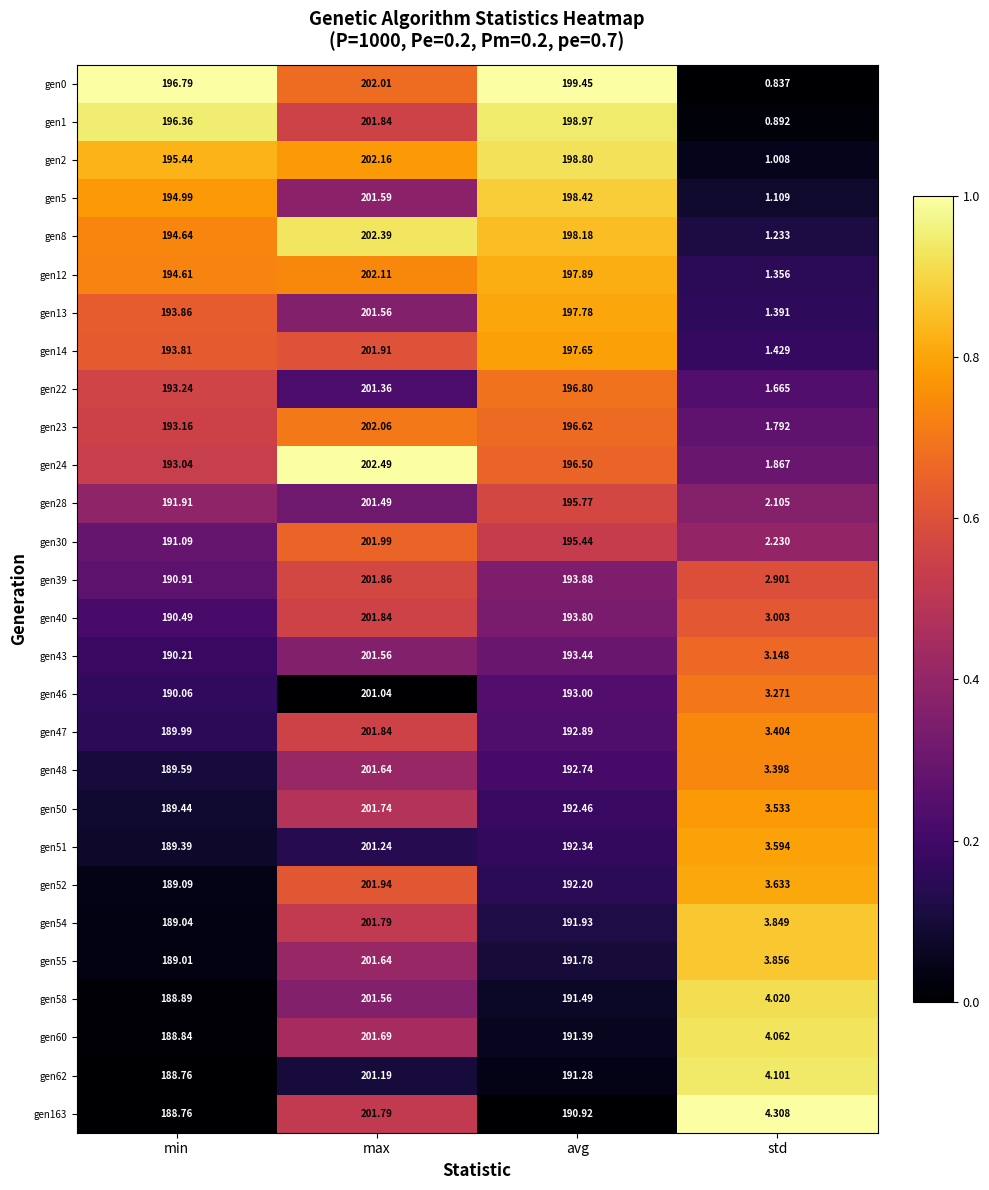

Count the number of categories in the chart.

4